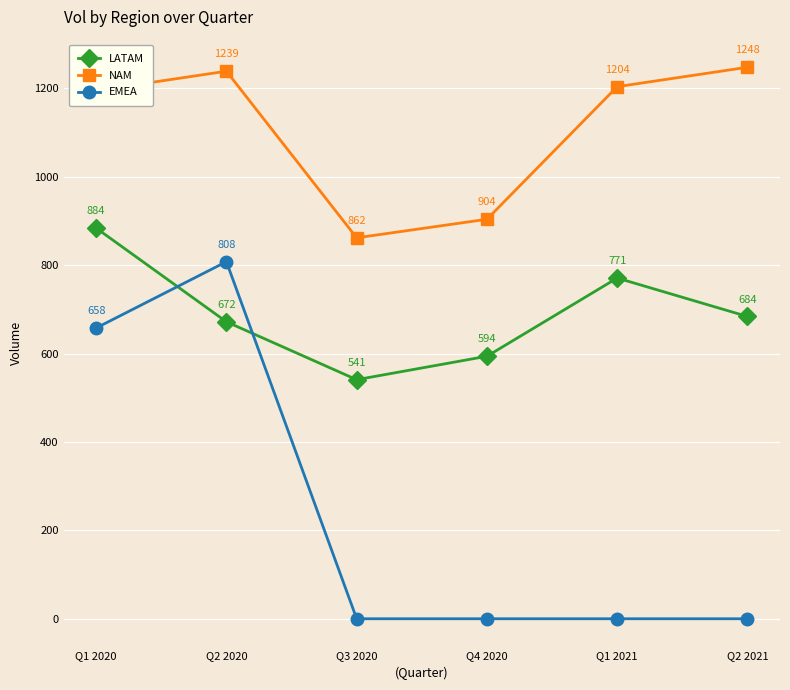

Rank the series by their maximum value, from highest to lowest.

NAM, LATAM, EMEA